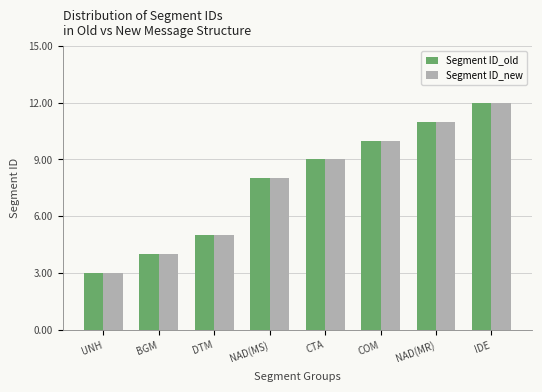

True or false: Segment ID_old has a value of 3 at COM.

False